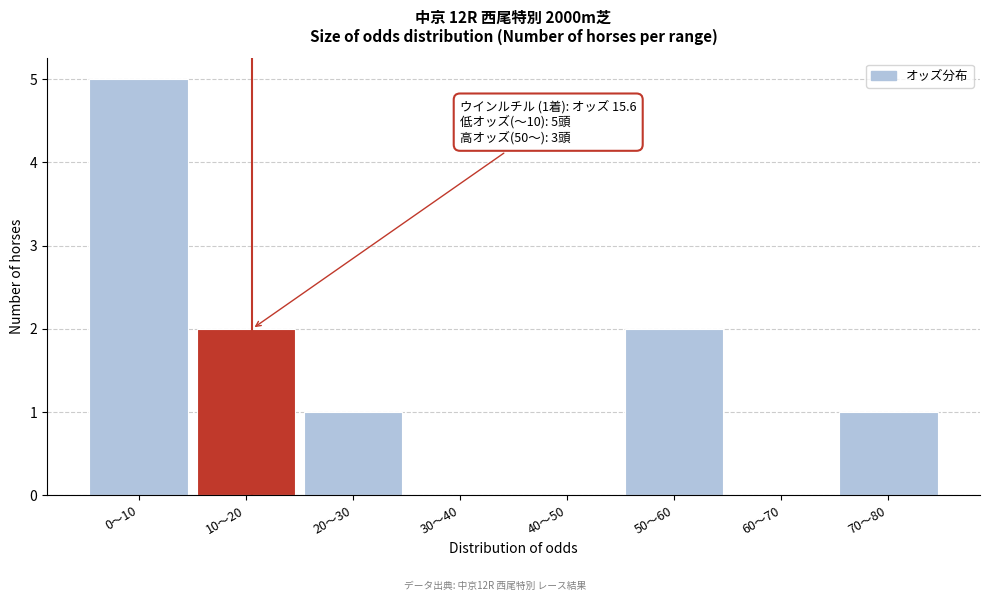

The value at 0〜10 is 1. True or false?

False